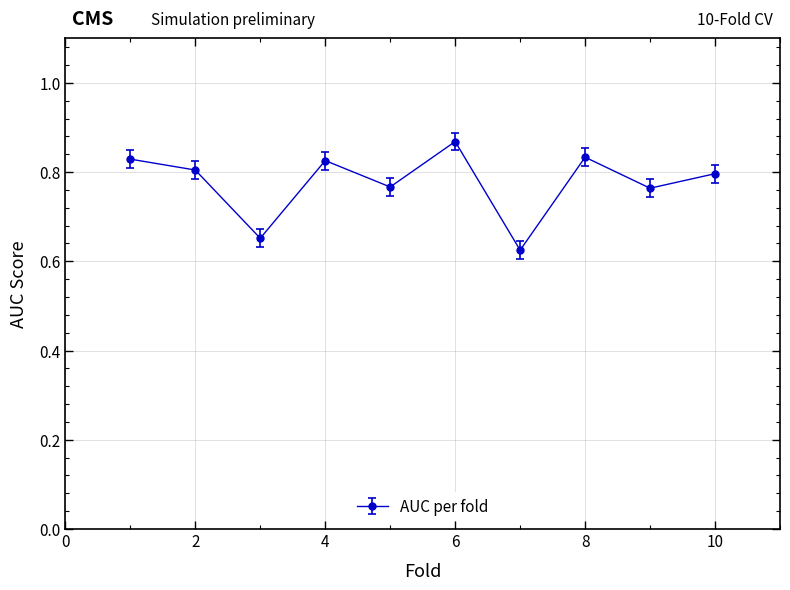

What is the sum of all values?

7.8